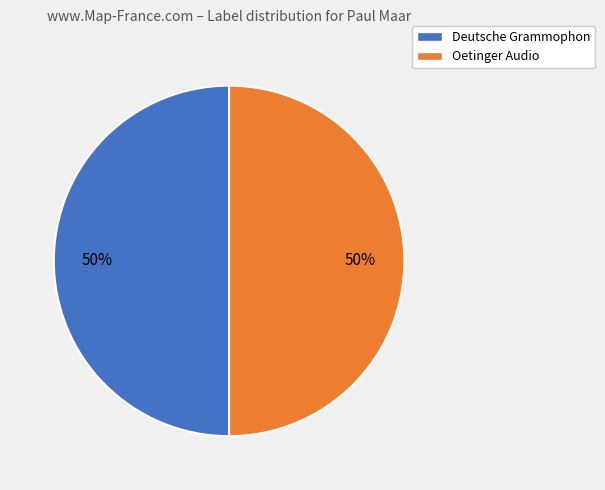

To the nearest percent, what portion does Oetinger Audio represent?

50%